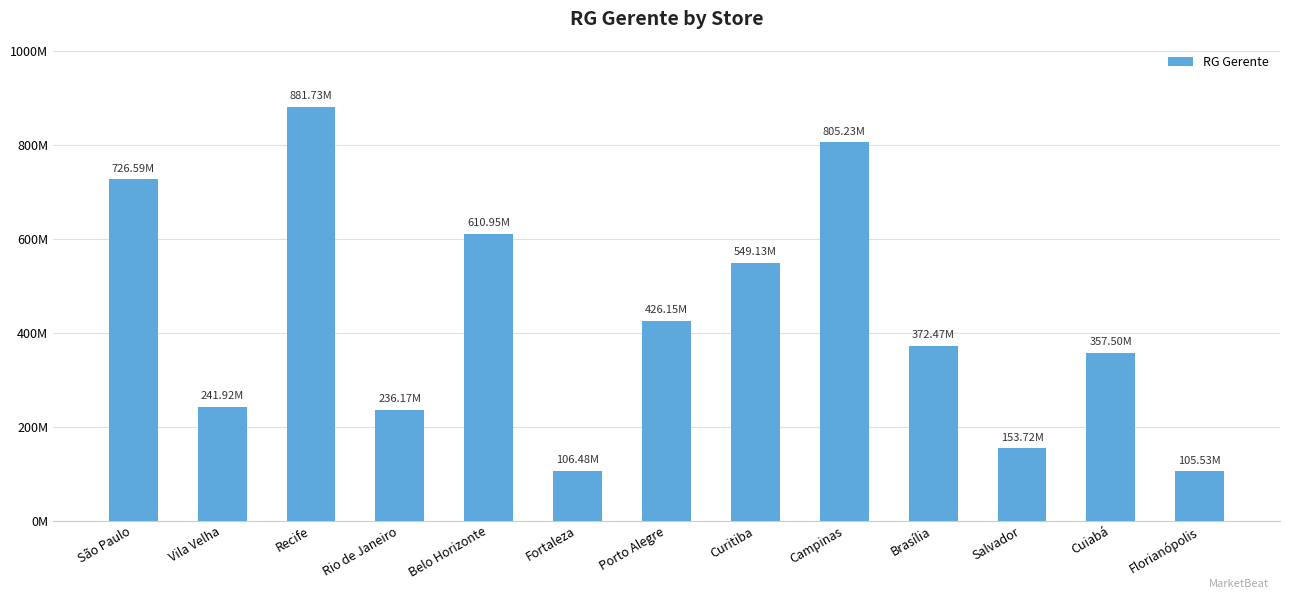

Reading left to right, extract all data points from this chart.

726587628	241915028	881727532	236168642	610949925	106483262	426149646	549132624	805228287	372468111	153716289	357502528	105534882